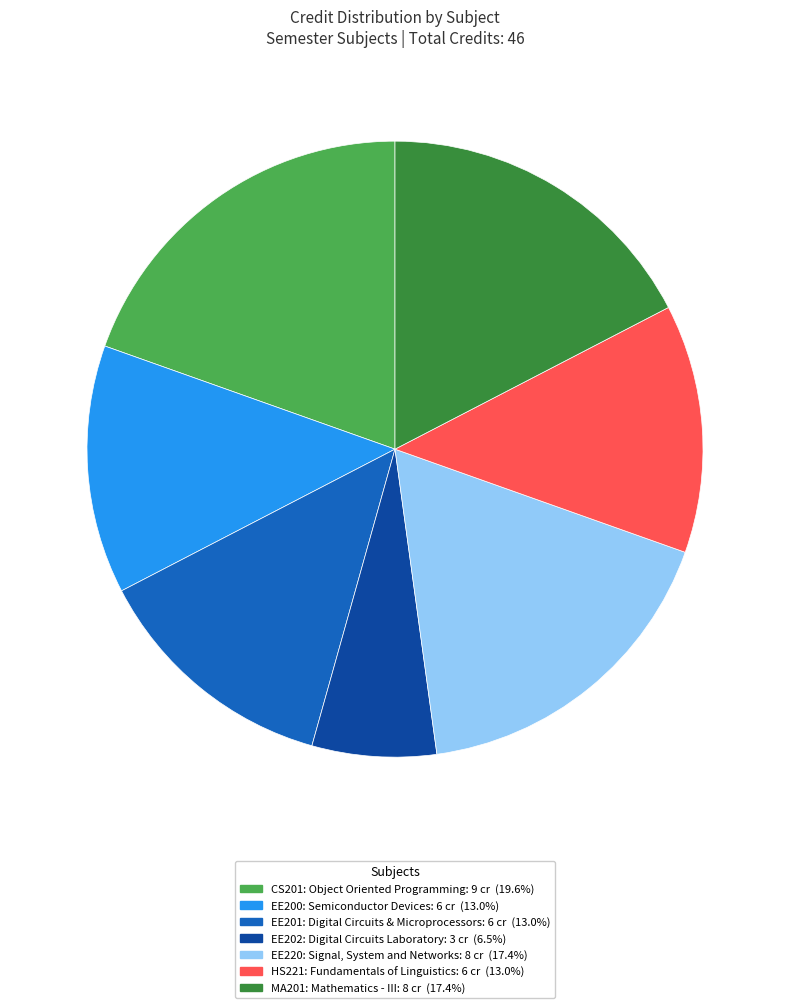

Which category has the biggest portion of the pie?

CS201: Object Oriented Programming